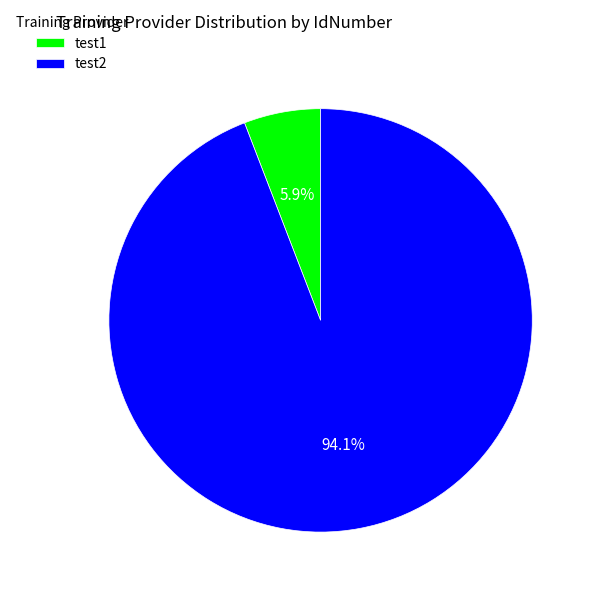

To the nearest percent, what portion does test2 represent?

94%